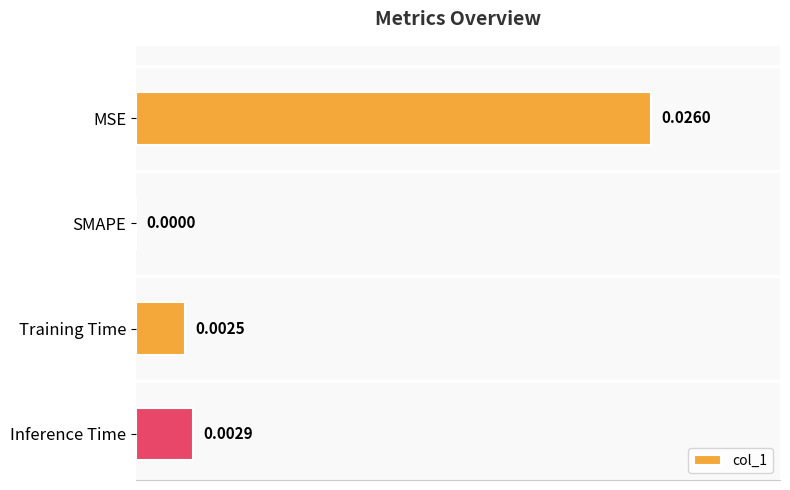

How many distinct data groups are displayed?

1